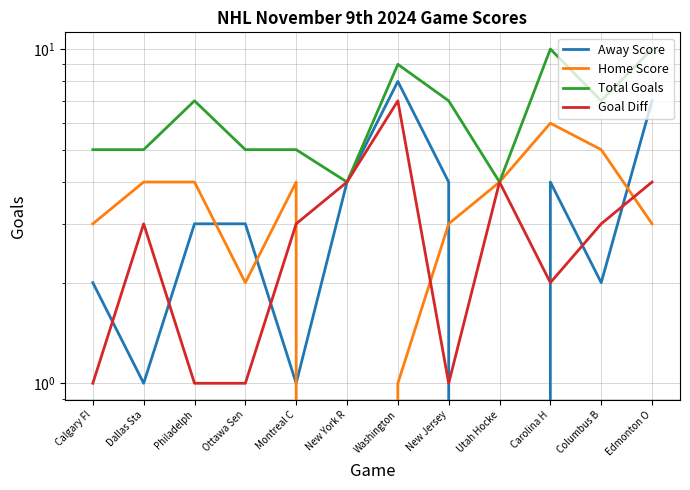

True or false: Goal Diff and Total Goals intersect in this chart.

False